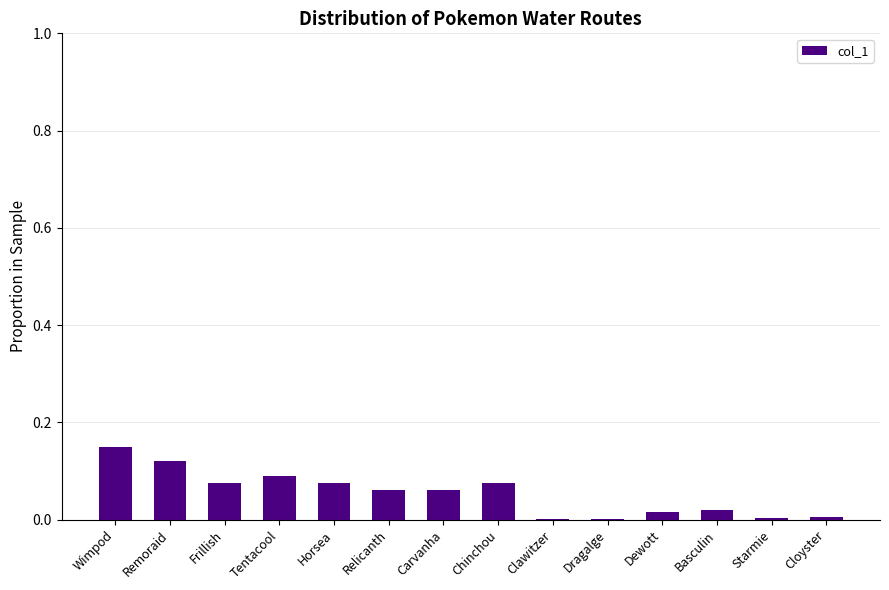

What is the sum of all values?

0.8